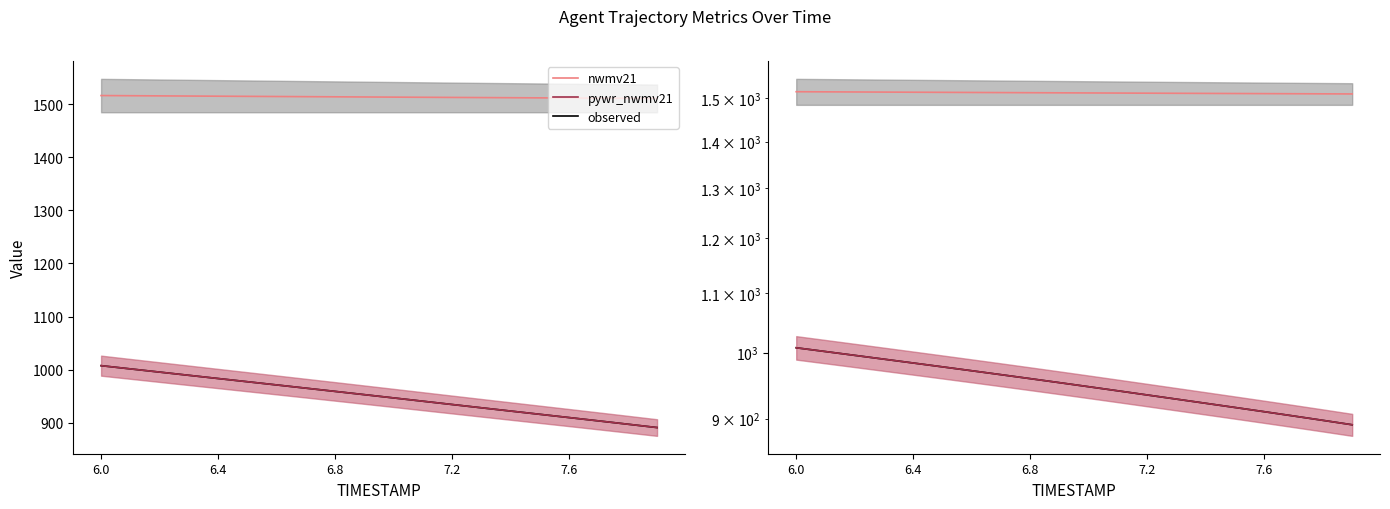

Is it true that nwmv21 equals 1031.6 at 6.4?

False